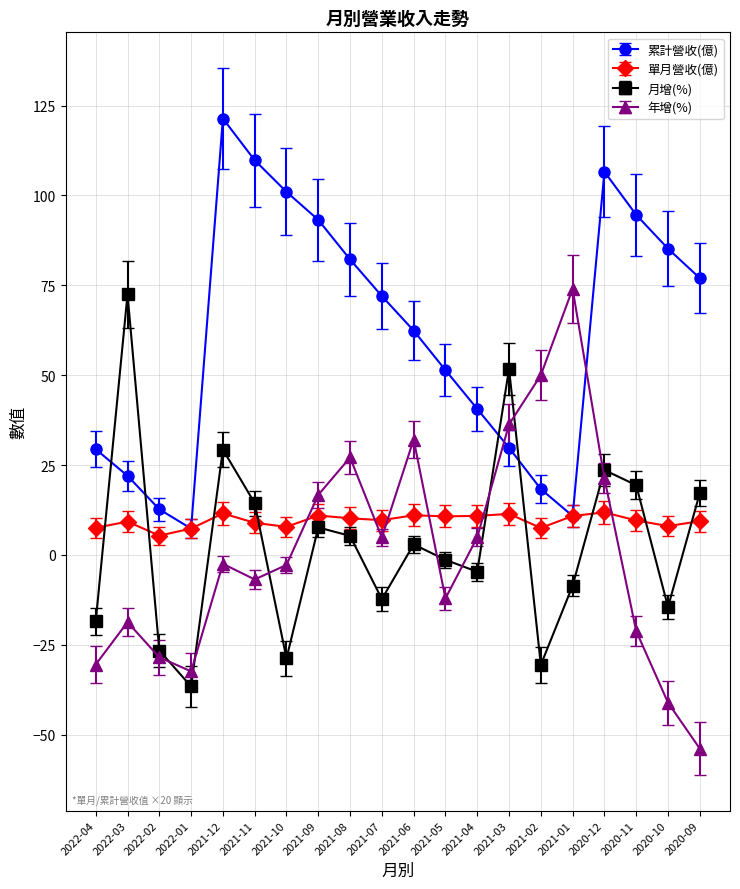

How many values in 年增(%) are below zero?

11